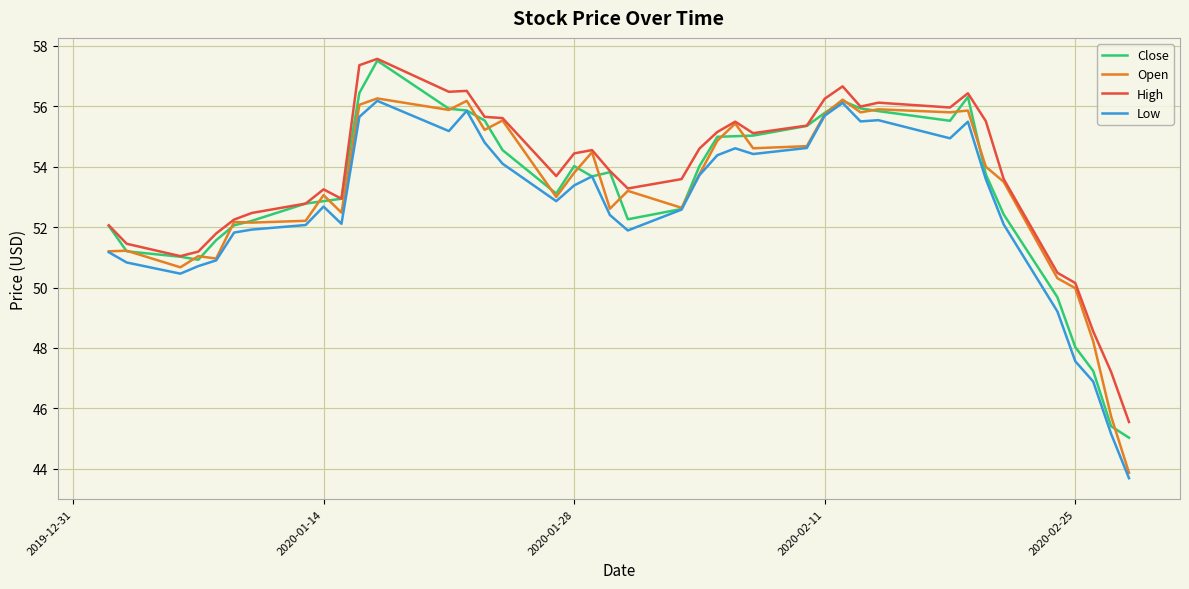

Which series has the largest total across all categories?

High